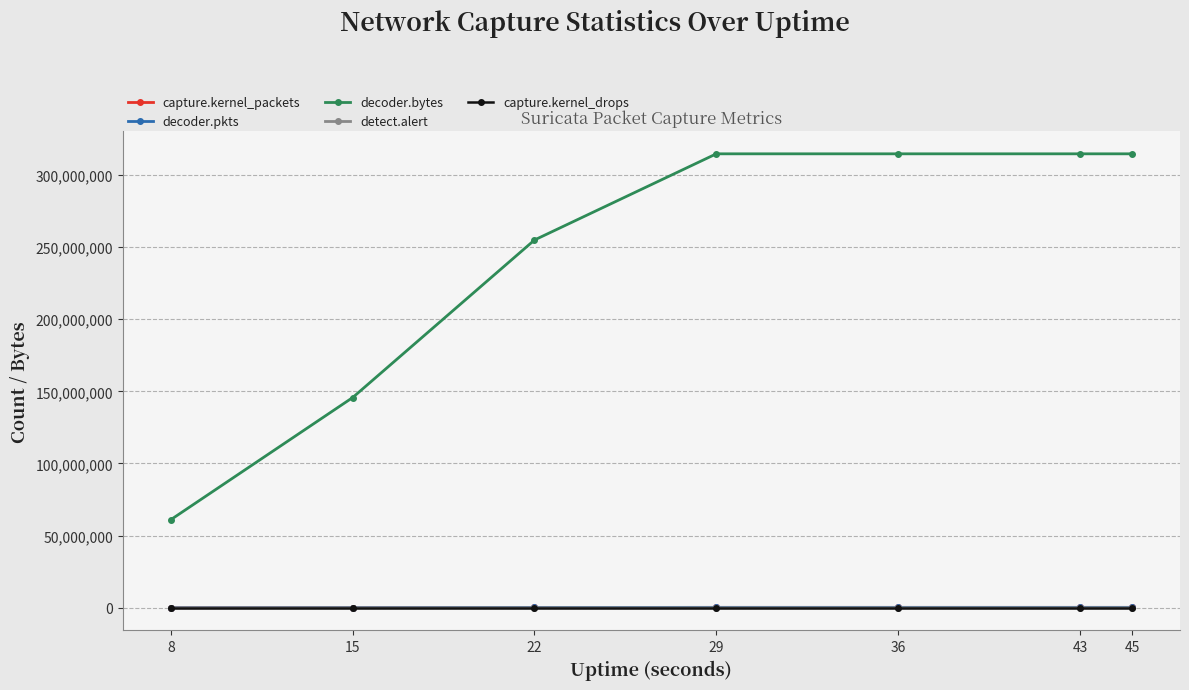

What is the total value across all series at 45?

315151988